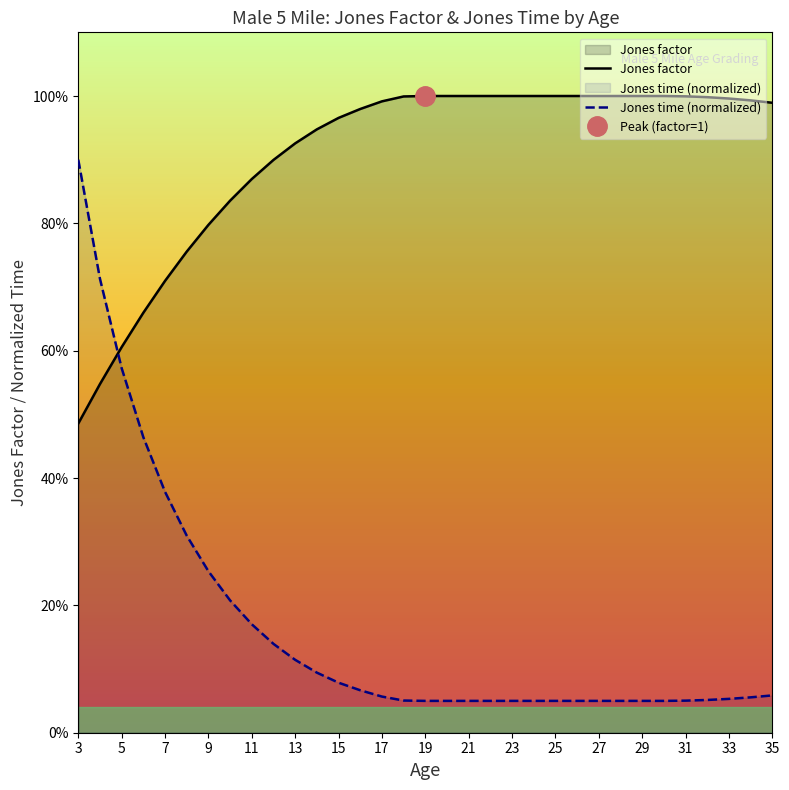

The Jones factor series shows 1.0 at 31. True or false?

True